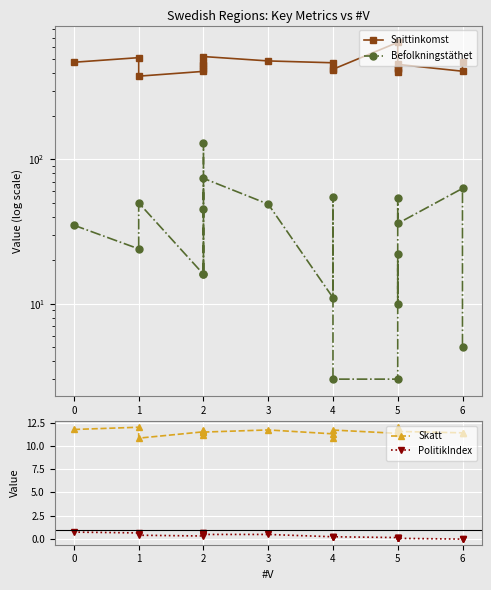

How many series are shown in this chart?

4